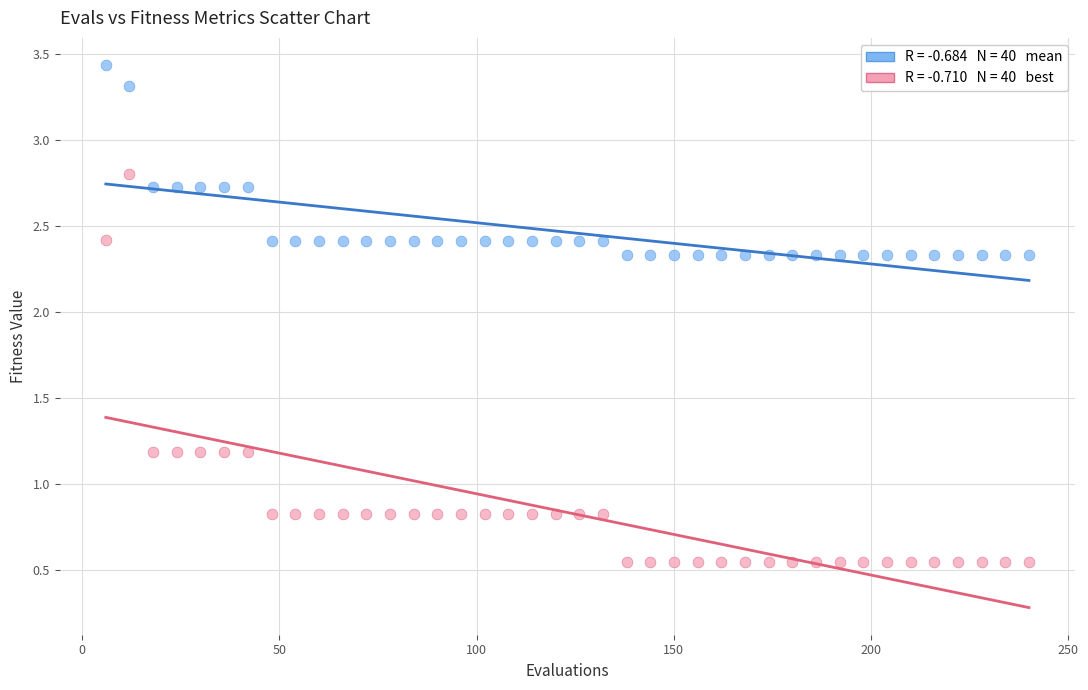

Across all data points, what is the range of Y values (max minus min)?

2.9